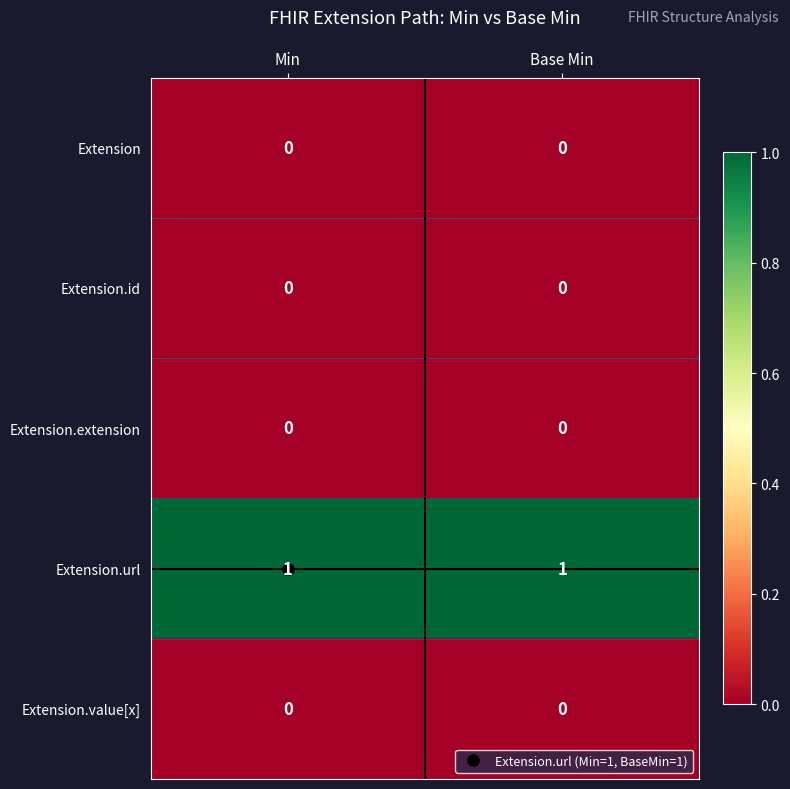

The value of Extension.extension at Base Min is 0. True or false?

True